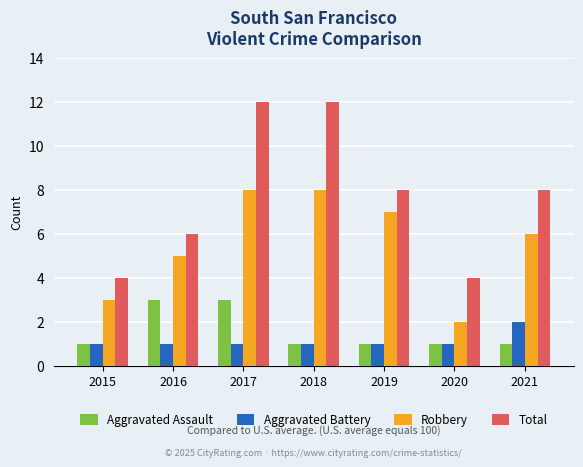

What is the value of the Robbery bar at the 5th from the left?

7